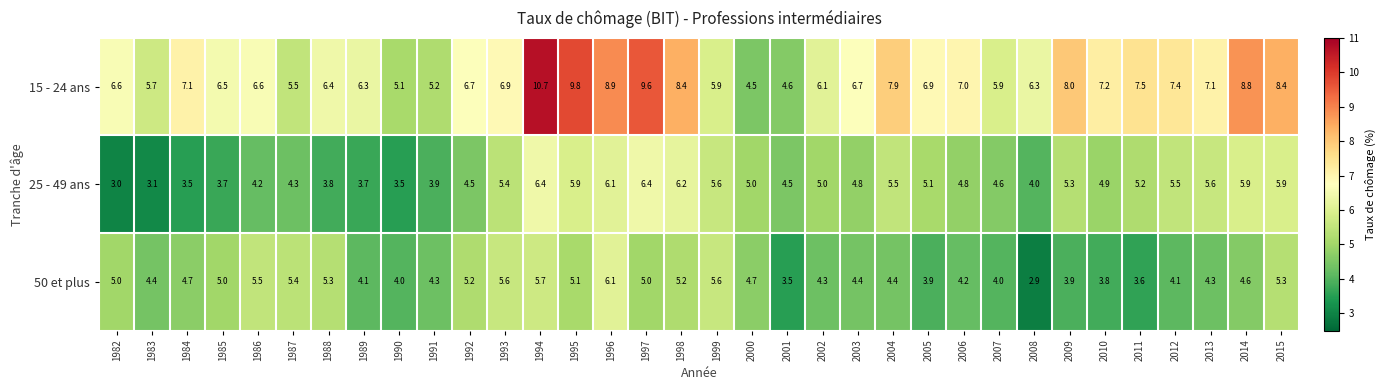

What is the sum of the 50 et plus values at 1998 and 2015?

10.5